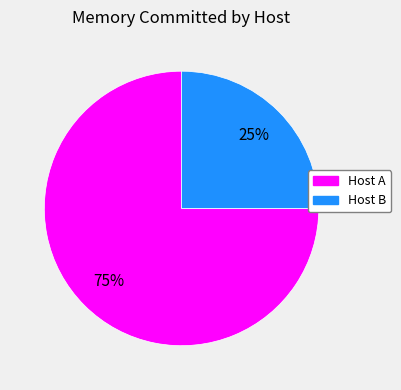

Between Host A and Host B, which is larger?

Host A